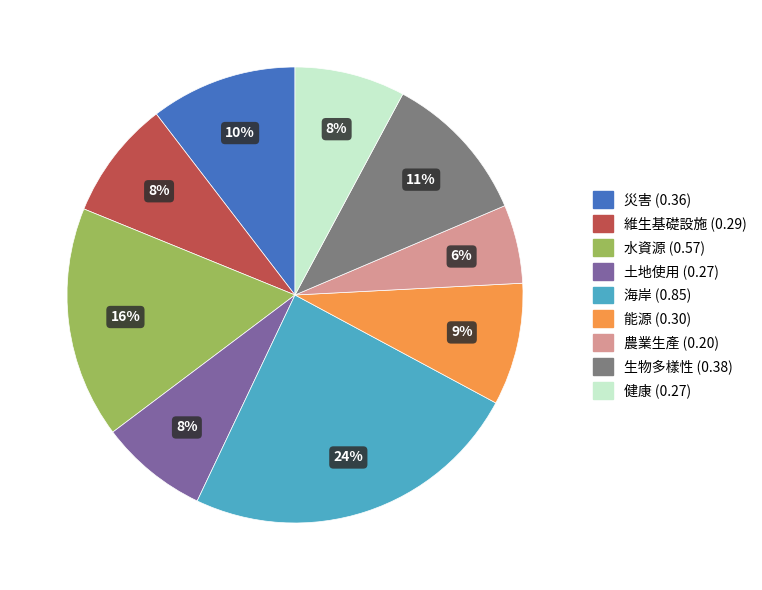

To the nearest percent, what percentage of the pie is 健康?

8%